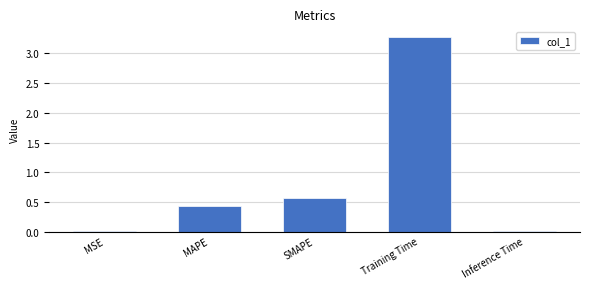

How many bars are there in total?

5